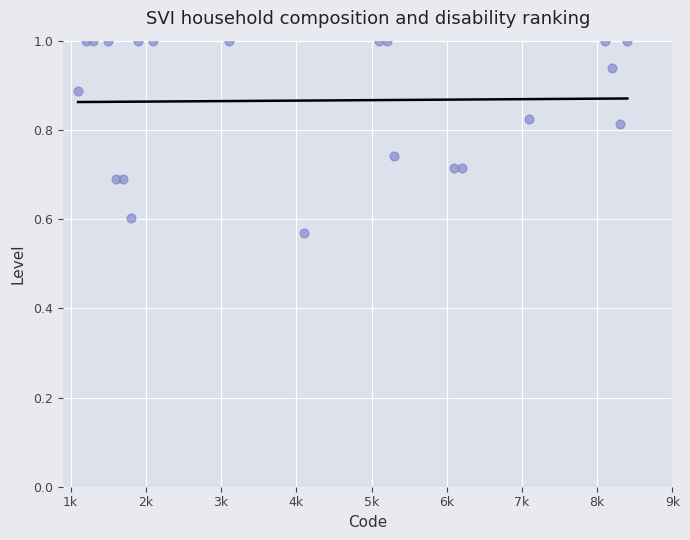

What is the range of X values (max minus min)?

7300.0